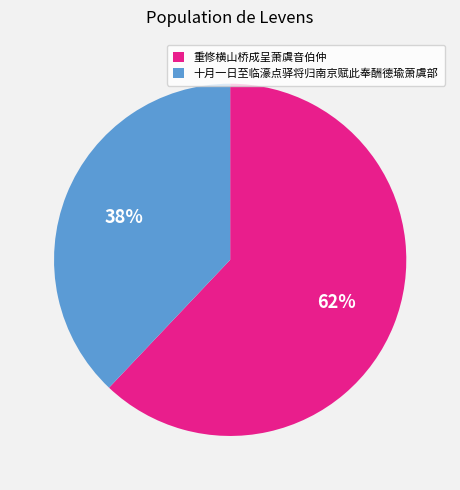

The 重修横山桥成呈萧虞音伯仲 slice represents 47% of the pie. True or false?

False